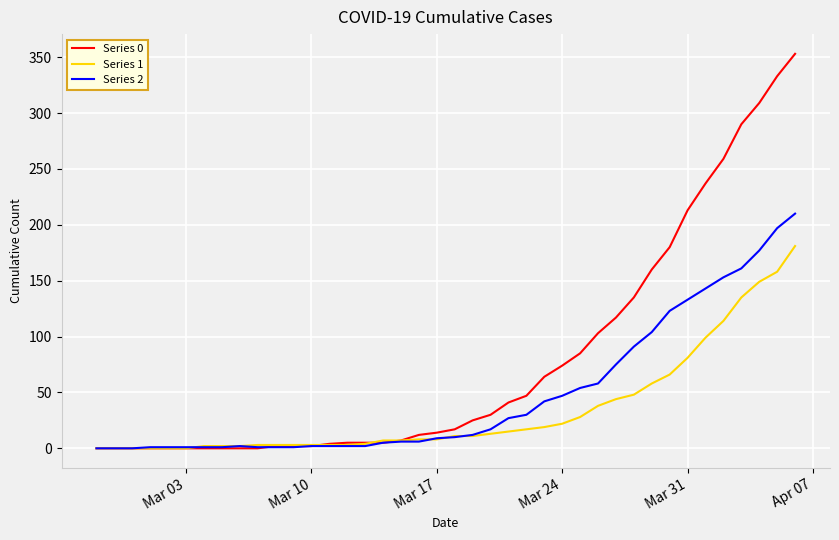

Rank the series by their maximum value, from lowest to highest.

Series 1, Series 2, Series 0